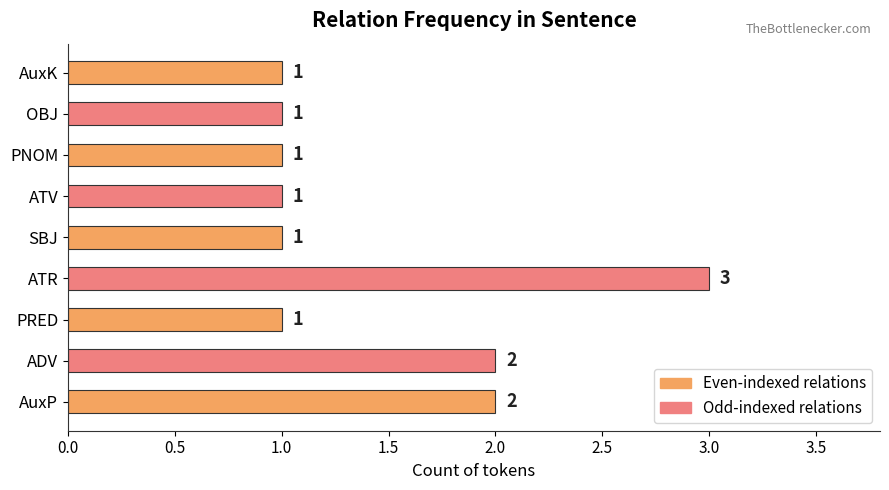

The chart shows a value of 1 at ATV. True or false?

True